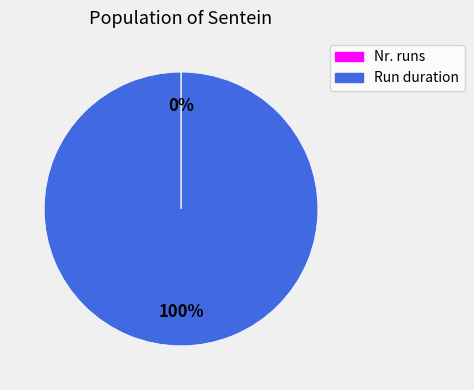

To the nearest percent, what is the average slice percentage?

50%